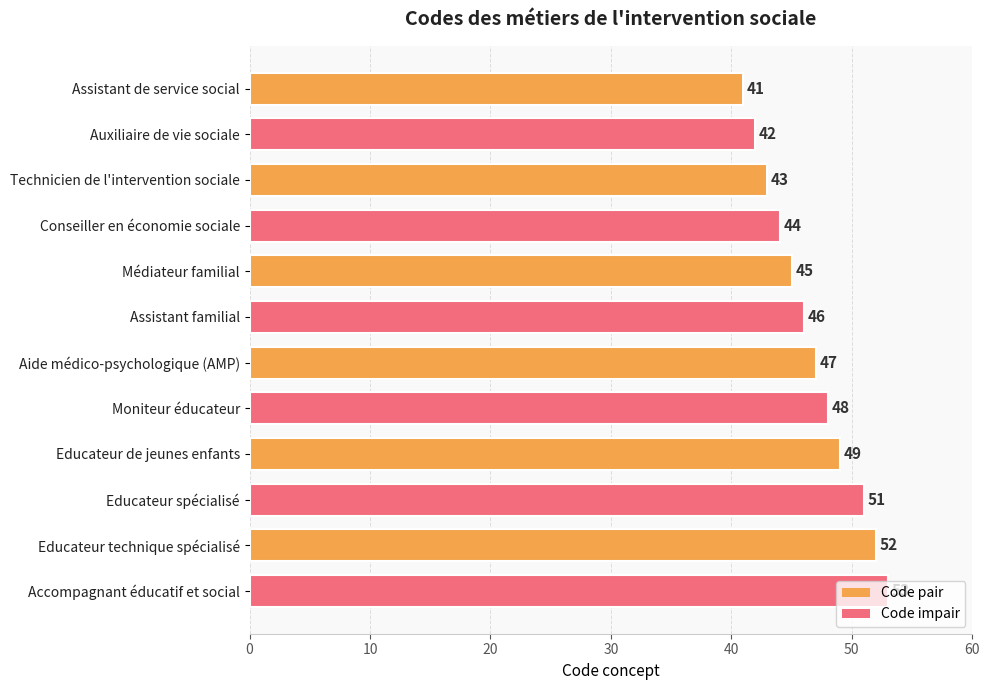

Where is the data nearest to the value 47?

Aide médico-psychologique (AMP)